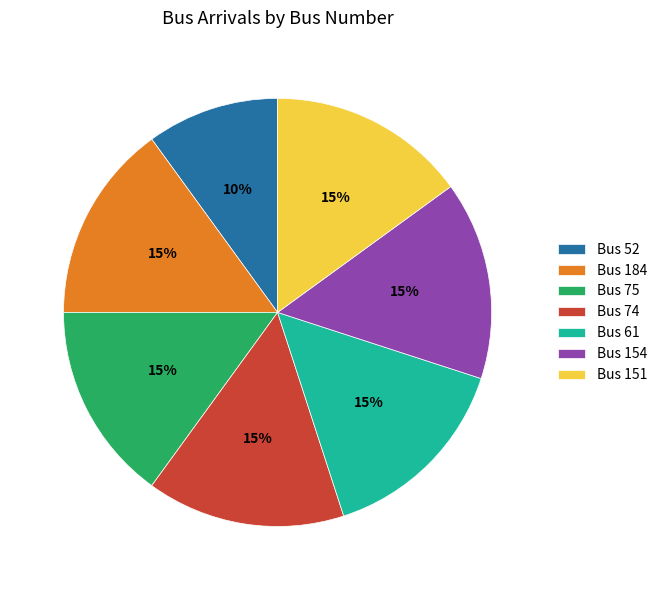

Is the sum of Bus 151 and Bus 61 greater than half?

No